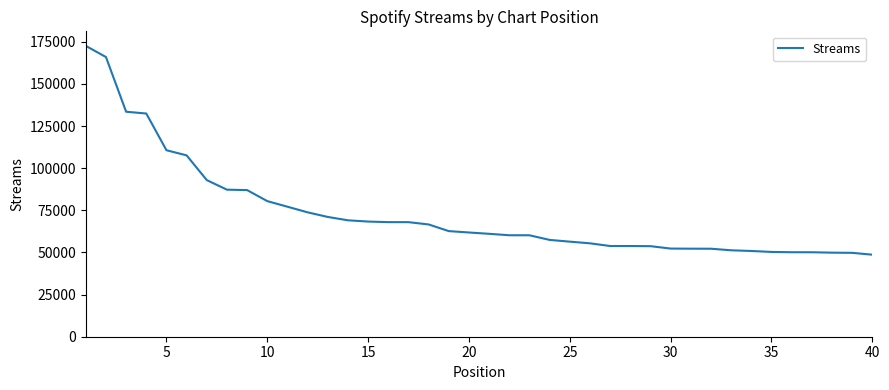

What is the difference between the maximum and minimum values?

123905